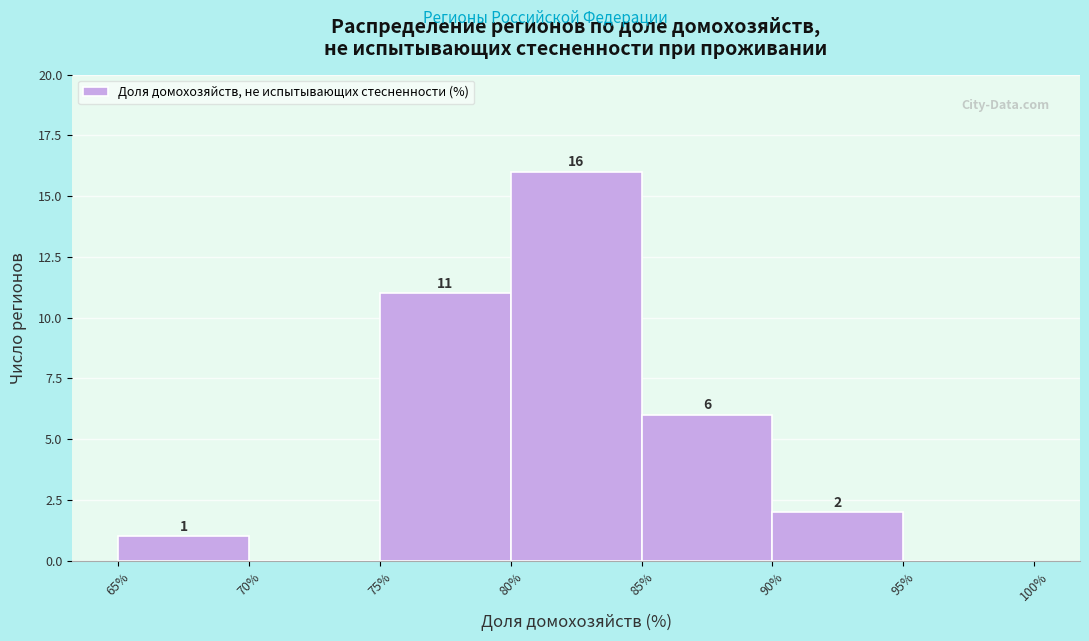

Which range on the x-axis has the tallest bar?

80% to 85%